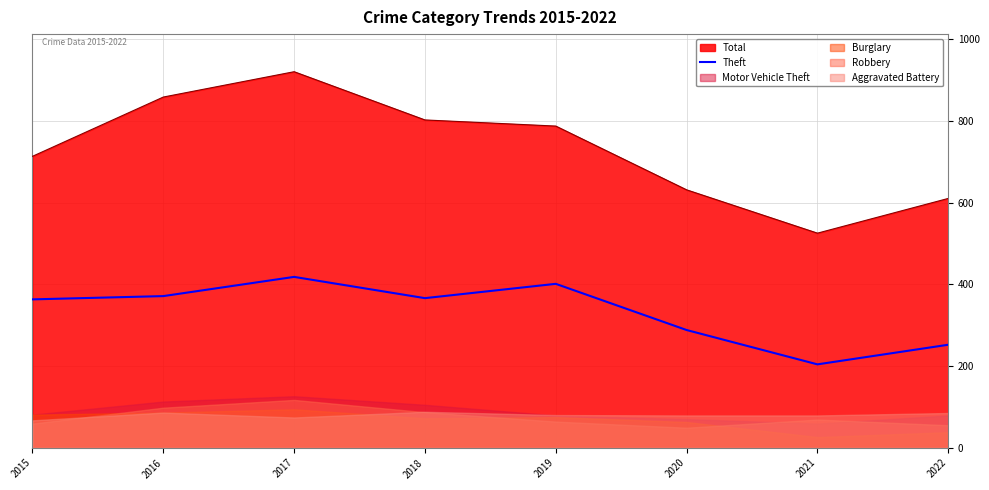

True or false: Theft and Total intersect in this chart.

False